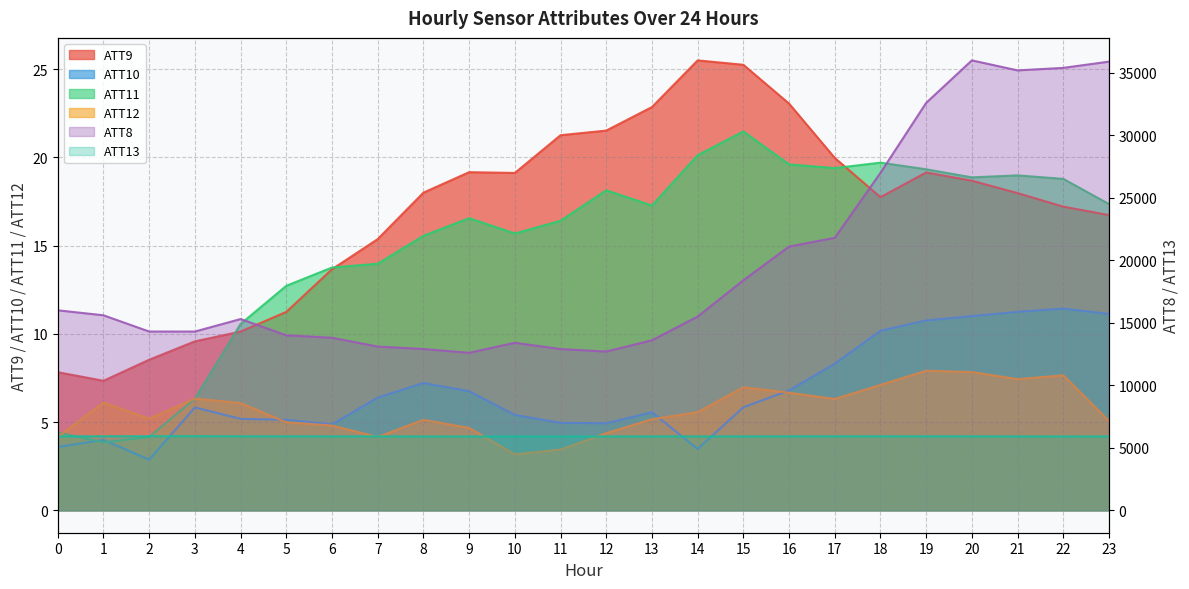

Where is ATT9 nearest to the value 16?

7